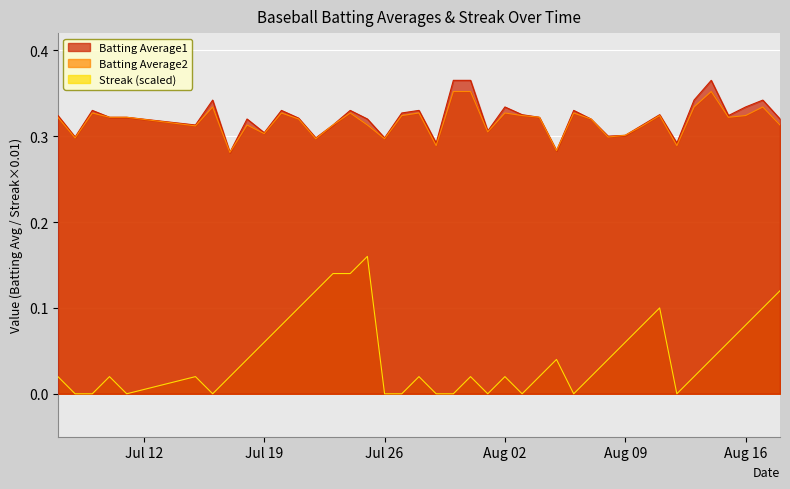

How many lines are shown in the chart?

3